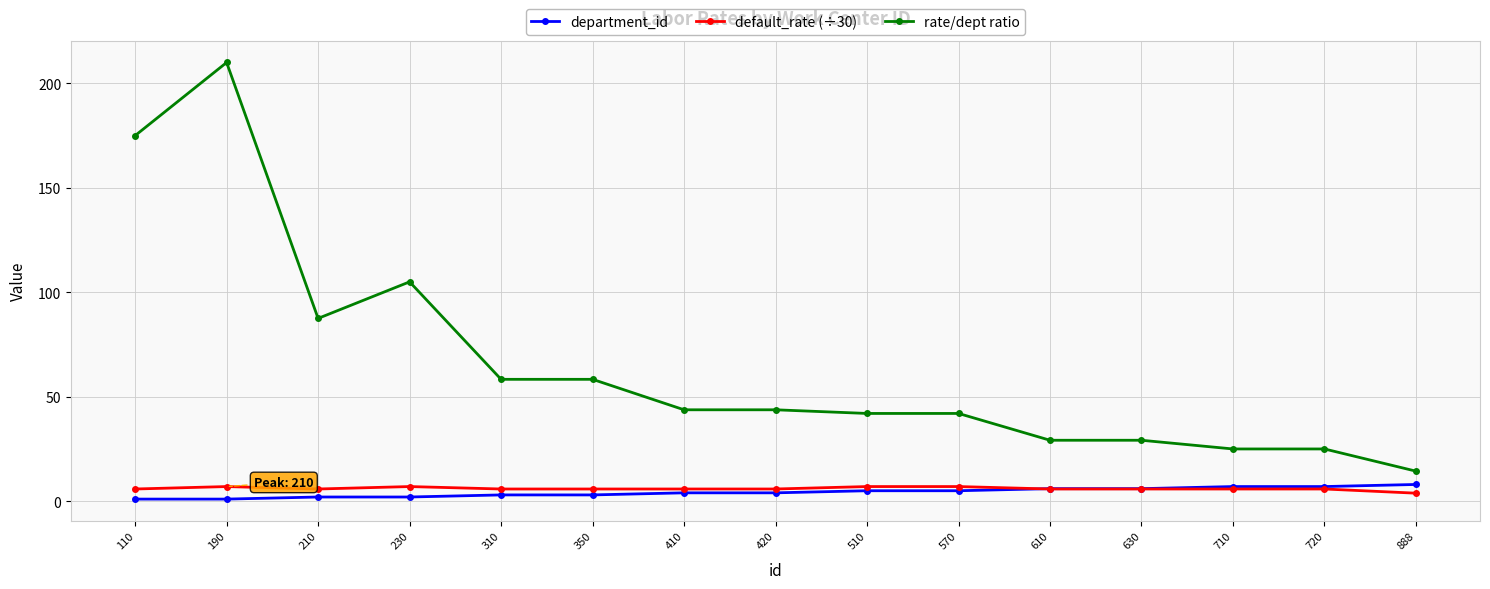

True or false: rate/dept ratio and department_id cross at least once.

False